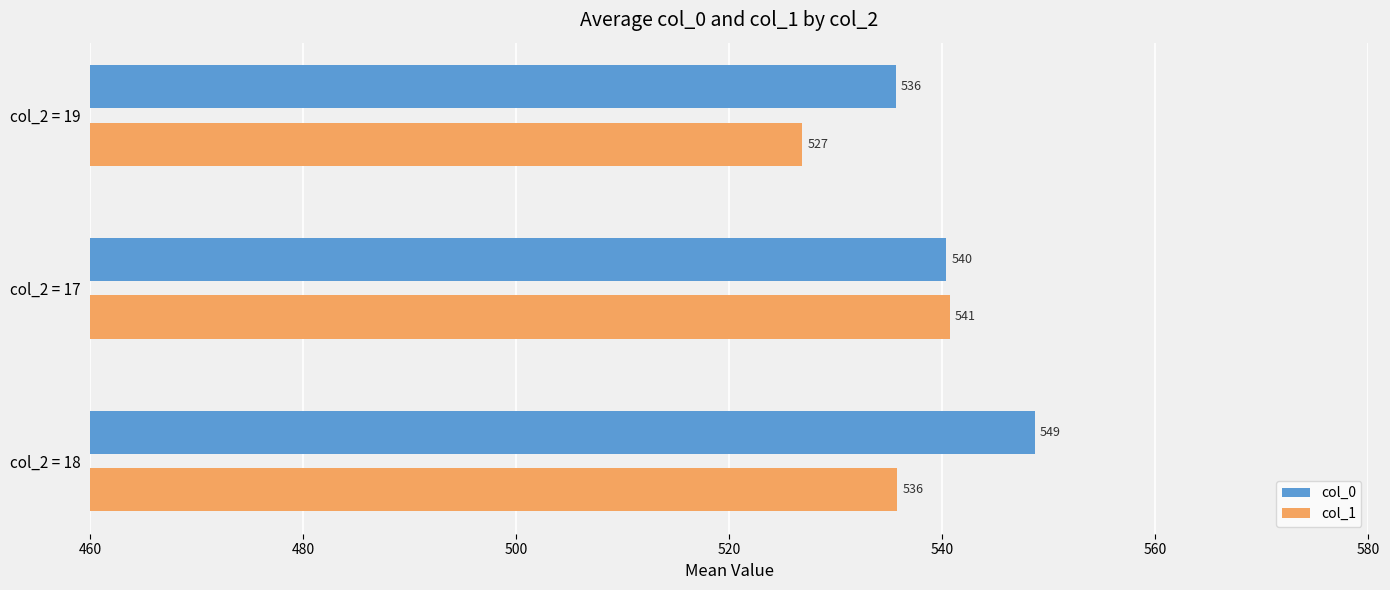

Rank the series at col_2 = 18 from highest to lowest value.

col_0, col_1